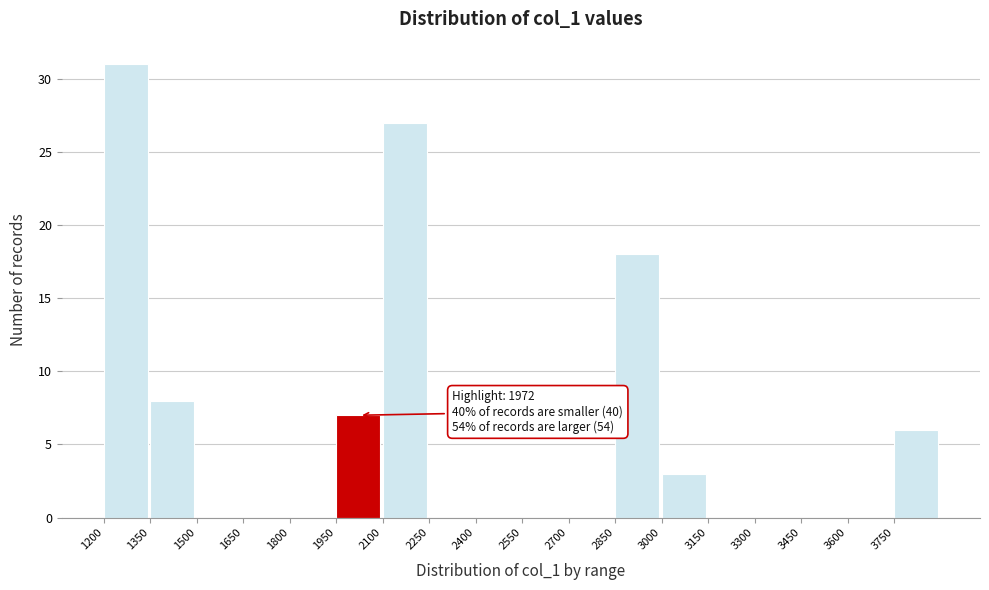

Which range on the x-axis has the tallest bar?

1200 to 1350